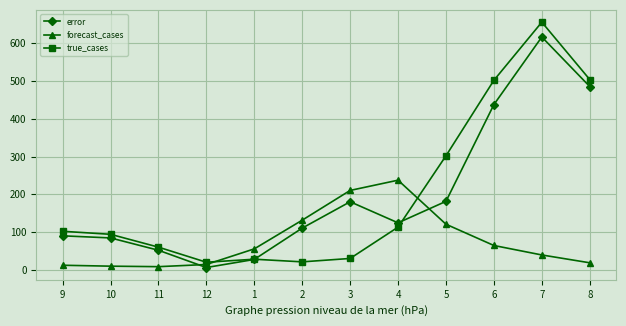

What position from the left is 3?

7